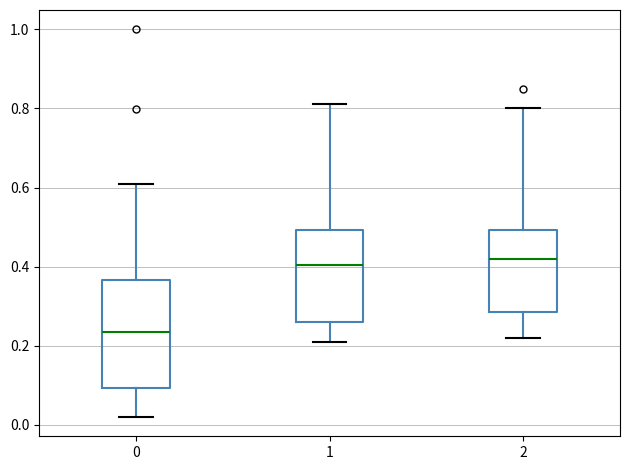

Where is the lower edge of the box at x = 2 on the y-axis? The values are not printed on the chart, so give them approximately, as read against the axis.

0.28